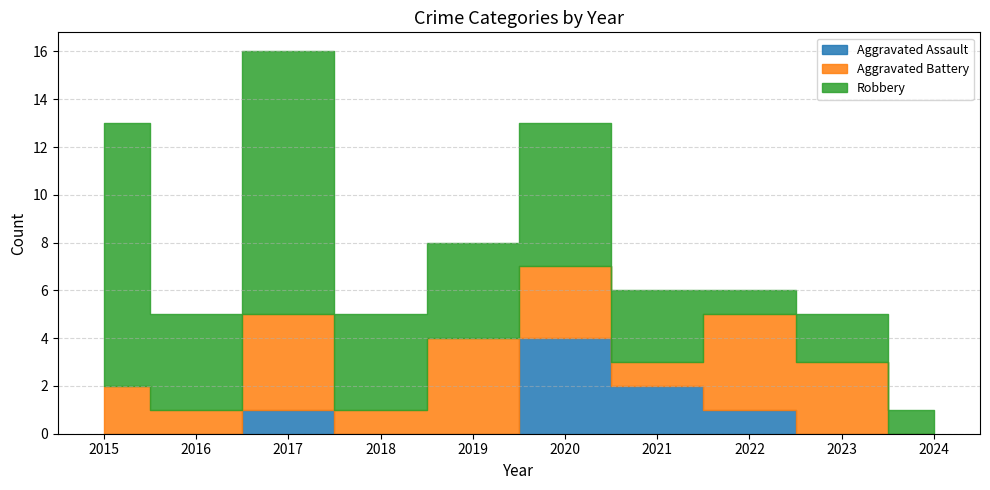

How many times do Aggravated Battery and Robbery cross each other?

2